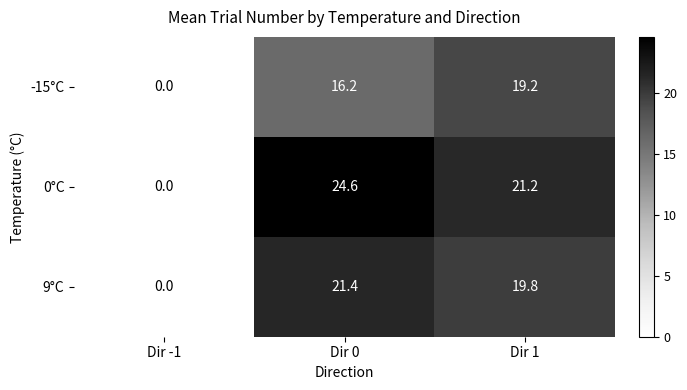

The value of -15°C at Dir 0 is 5.4. True or false?

False